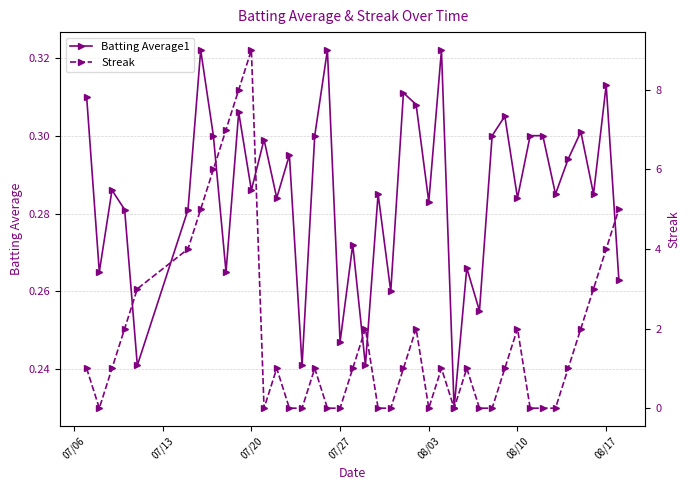

How many times do Streak and Batting Average1 cross each other?

18